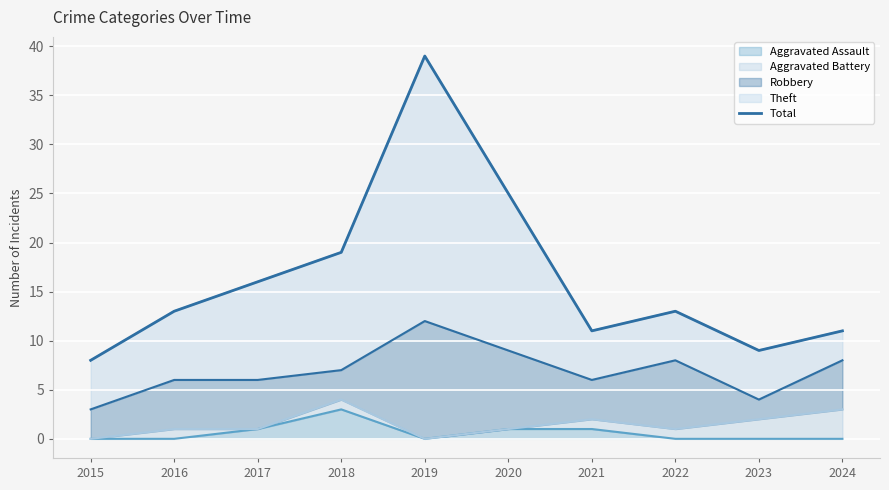

Approximately how many times larger is the value at 2022 compared to 2021?

1.2